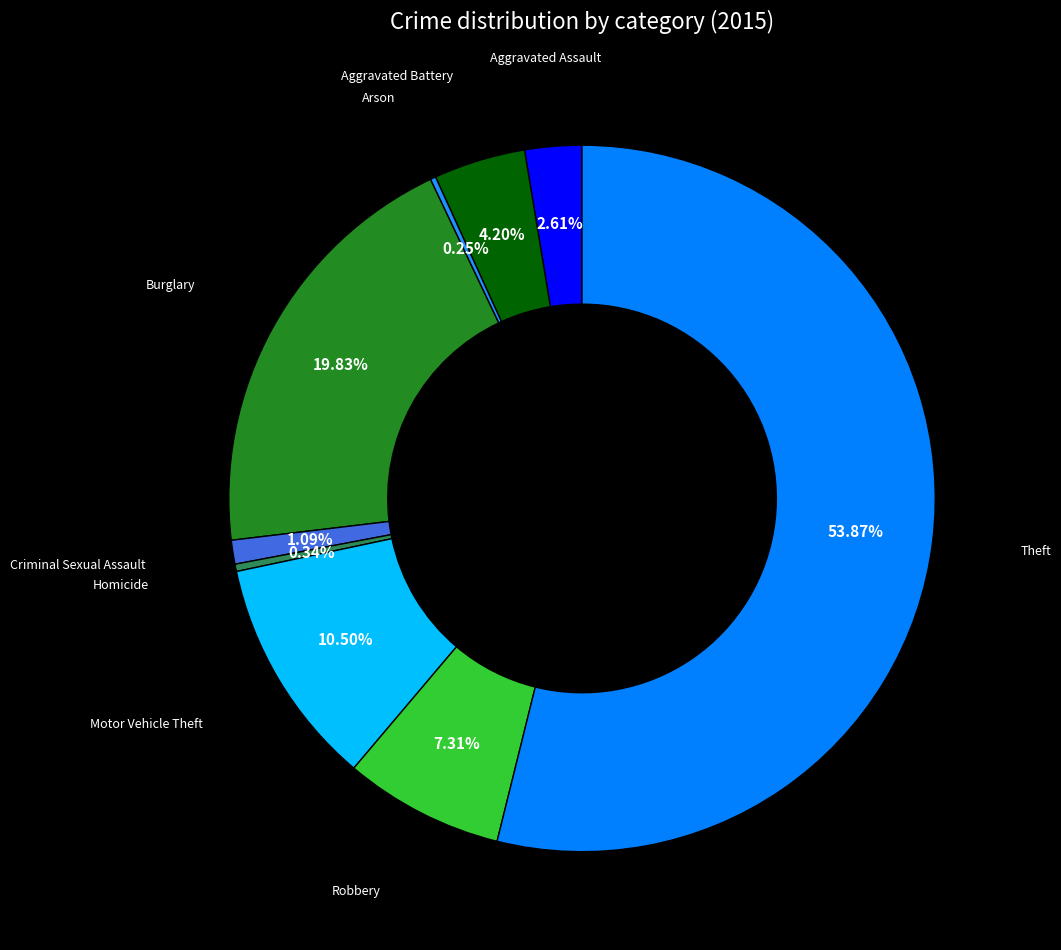

To the nearest percent, what is the combined percentage of Aggravated Assault and Motor Vehicle Theft?

13%